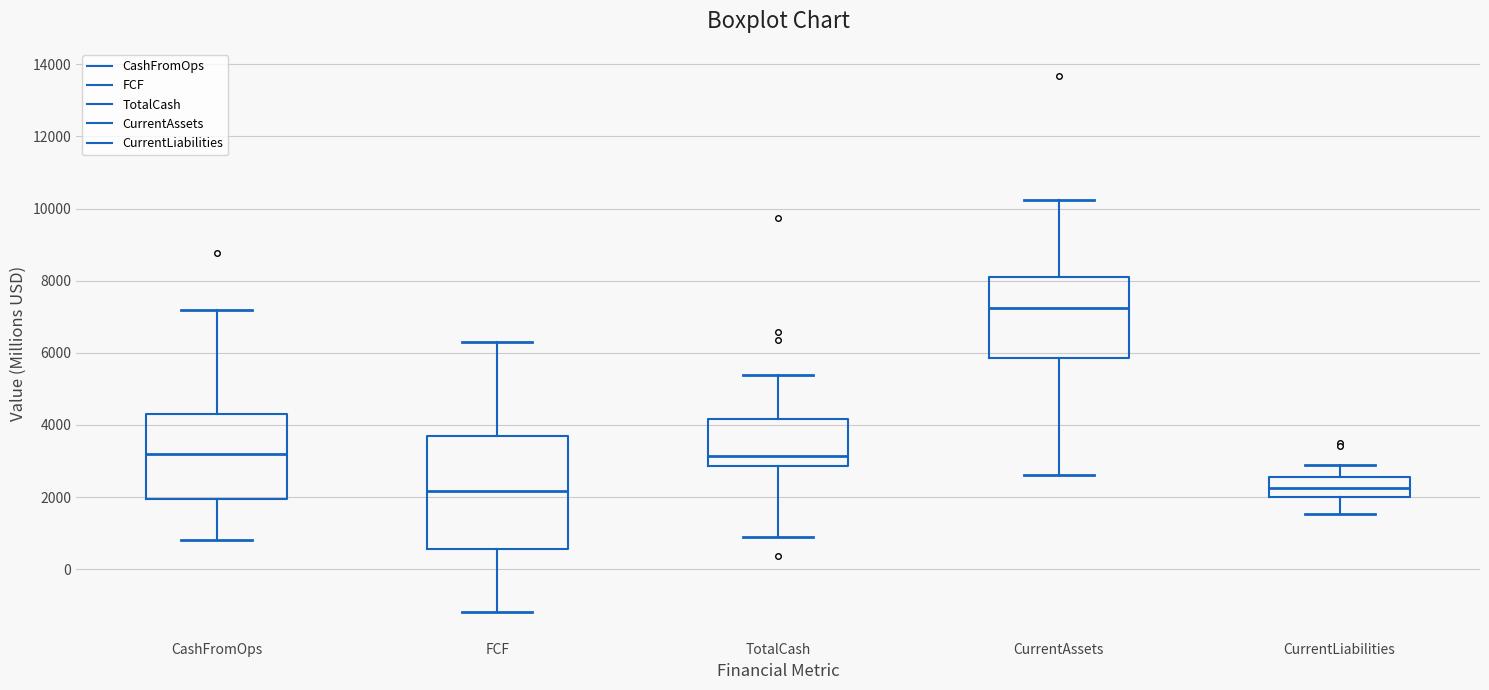

Which box's median line is the highest?

CurrentAssets